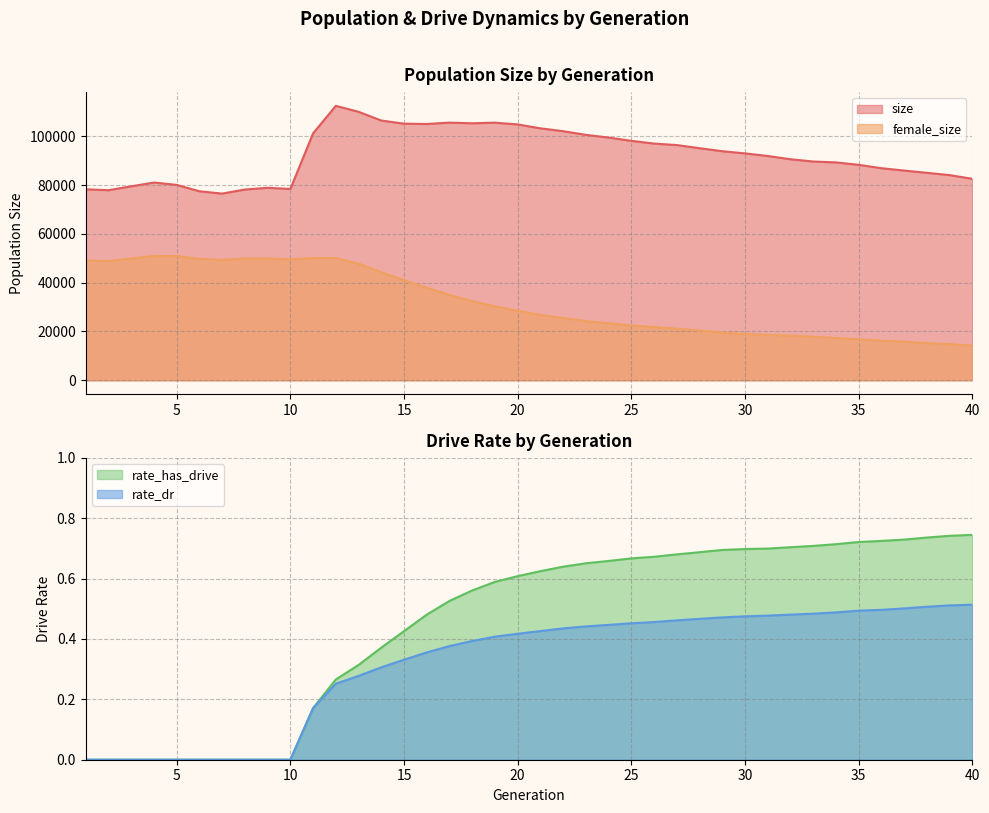

Reading left to right, transcribe all the data shown in this chart.

size: 1=78291.0	2=77932.0	3=79516.0	4=81080.0	5=80105.0	6=77488.0	7=76534.0	8=78209.0	9=78909.0	10=78442.0	11=101248.0	12=112516.0	13=110066.0	14=106491.0	15=105197.0	16=105081.0	17=105628.0	18=105372.0	19=105624.0	20=104887.0	21=103291.0	22=102121.0	23=100620.0	24=99512.0	25=98167.0	26=97038.0	27=96436.0	28=95150.0	29=93910.0	30=93022.0	31=91952.0	32=90624.0	33=89683.0	34=89325.0	35=88330.0	36=86947.0	37=85977.0	38=85048.0	39=84116.0	40=82611.0
female_size: 1=49157.0	2=48903.0	3=49955.0	4=50982.0	5=50898.0	6=49808.0	7=49384.0	8=49934.0	9=49925.0	10=49550.0	11=50169.0	12=50143.0	13=47862.0	14=44313.0	15=41026.0	16=37967.0	17=35019.0	18=32461.0	19=30333.0	20=28513.0	21=26816.0	22=25555.0	23=24275.0	24=23380.0	25=22457.0	26=21859.0	27=21167.0	28=20412.0	29=19576.0	30=19051.0	31=18604.0	32=18329.0	33=17857.0	34=17346.0	35=16794.0	36=16236.0	37=15833.0	38=15266.0	39=14817.0	40=14211.0
rate_dr: 1=0.0	2=0.0	3=0.0	4=0.0	5=0.0	6=0.0	7=0.0	8=0.0	9=0.0	10=0.0	11=0.2	12=0.3	13=0.3	14=0.3	15=0.3	16=0.4	17=0.4	18=0.4	19=0.4	20=0.4	21=0.4	22=0.4	23=0.4	24=0.4	25=0.5	26=0.5	27=0.5	28=0.5	29=0.5	30=0.5	31=0.5	32=0.5	33=0.5	34=0.5	35=0.5	36=0.5	37=0.5	38=0.5	39=0.5	40=0.5
rate_has_drive: 1=0.0	2=0.0	3=0.0	4=0.0	5=0.0	6=0.0	7=0.0	8=0.0	9=0.0	10=0.0	11=0.2	12=0.3	13=0.3	14=0.4	15=0.4	16=0.5	17=0.5	18=0.6	19=0.6	20=0.6	21=0.6	22=0.6	23=0.7	24=0.7	25=0.7	26=0.7	27=0.7	28=0.7	29=0.7	30=0.7	31=0.7	32=0.7	33=0.7	34=0.7	35=0.7	36=0.7	37=0.7	38=0.7	39=0.7	40=0.7